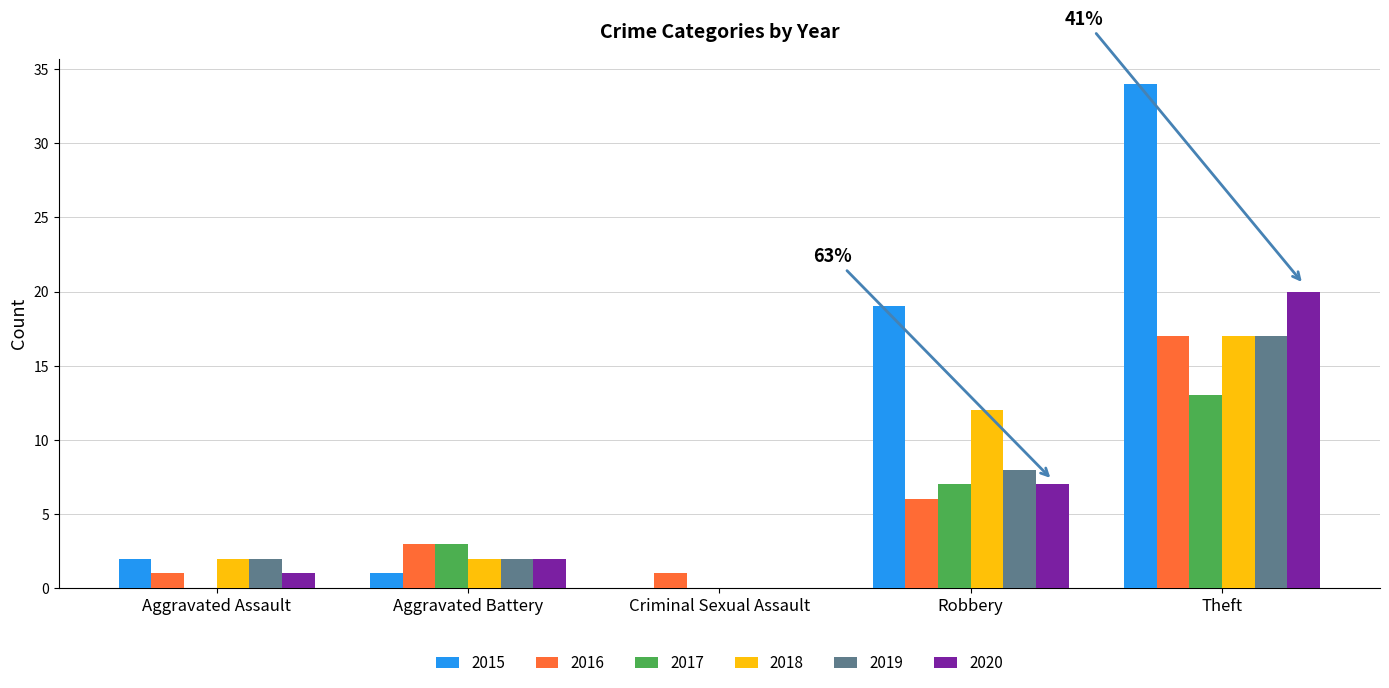

What is the total value across all series at Theft?

118